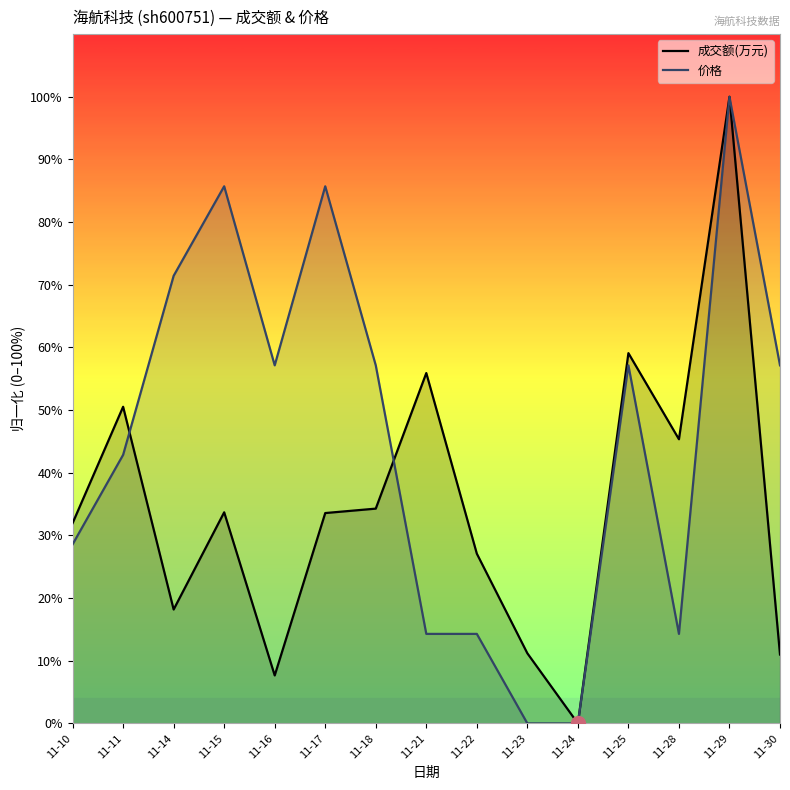

In 成交额(万元), how many points are higher than both neighbors (excluding endpoints)?

5